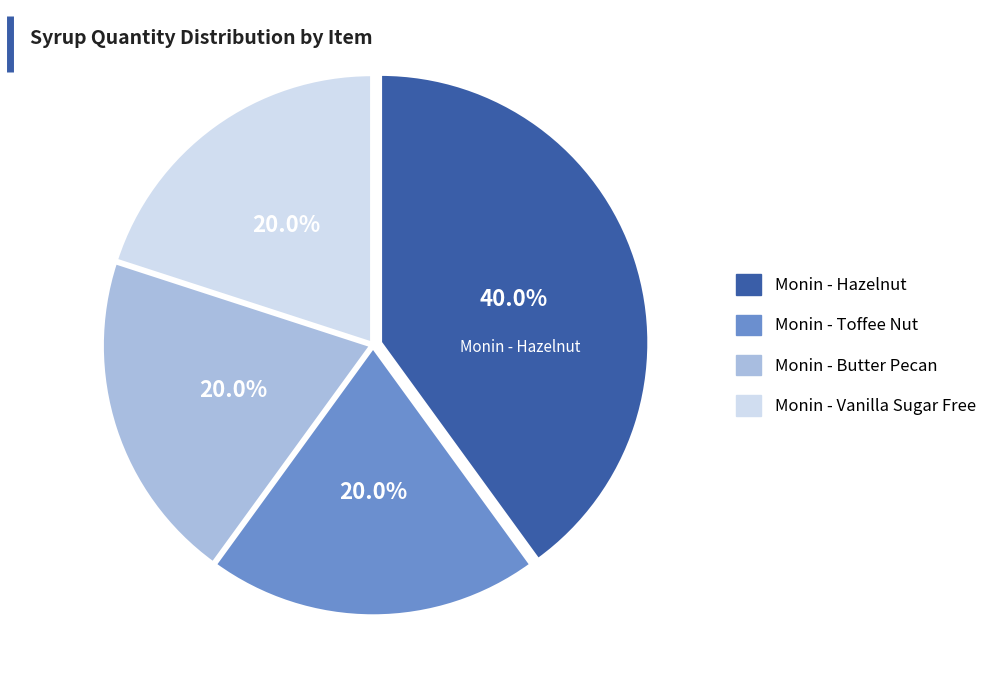

What is the ratio of the value at Monin - Toffee Nut to the value at Monin - Vanilla Sugar Free?

1.0